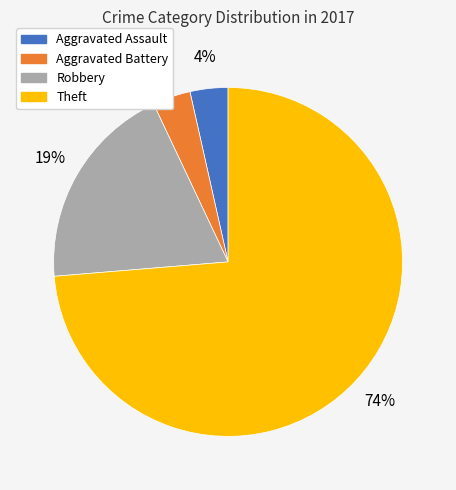

Which has a higher value, Theft or Aggravated Battery?

Theft